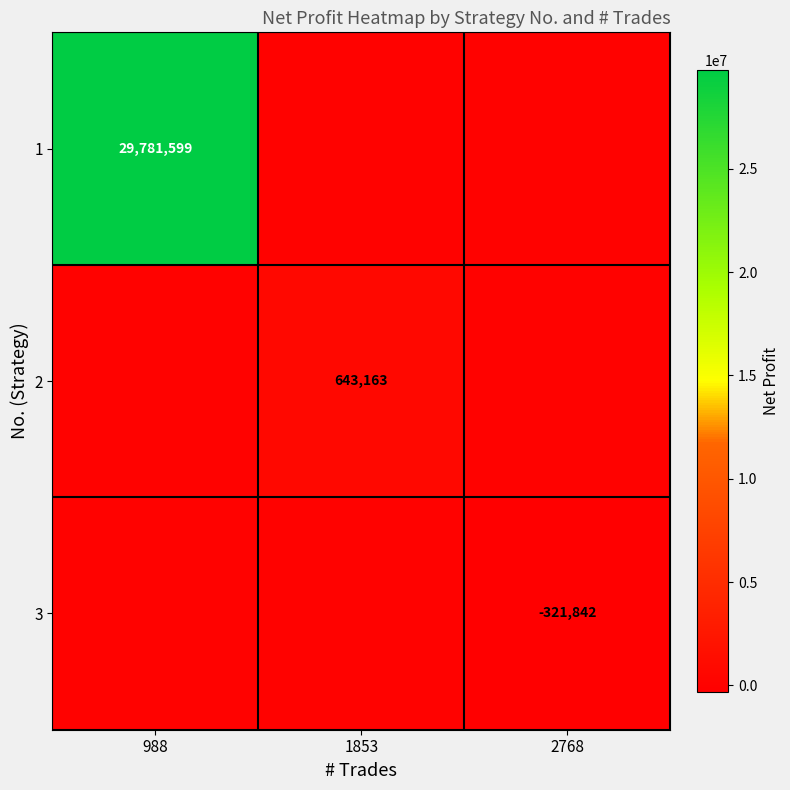

At how many categories does at least one series exceed 19287254?

1